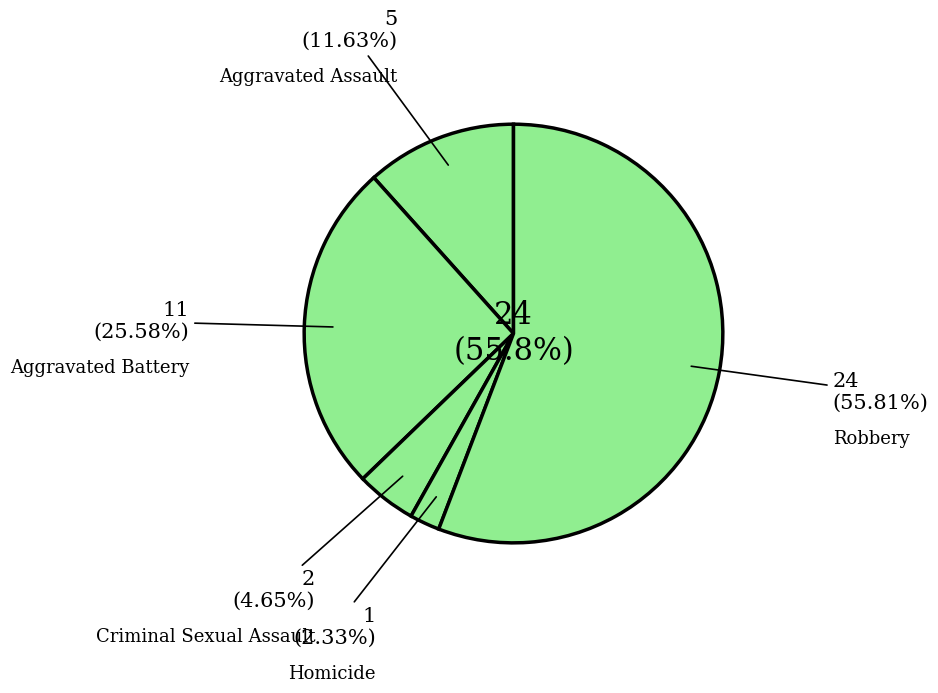

What percentage is NOT represented by Aggravated Assault?

88.4%